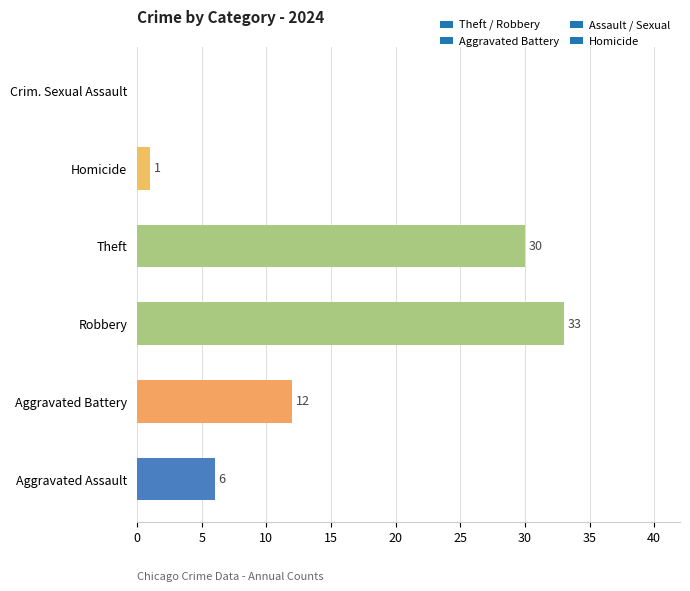

Where is the data nearest to the value 16?

Aggravated Battery